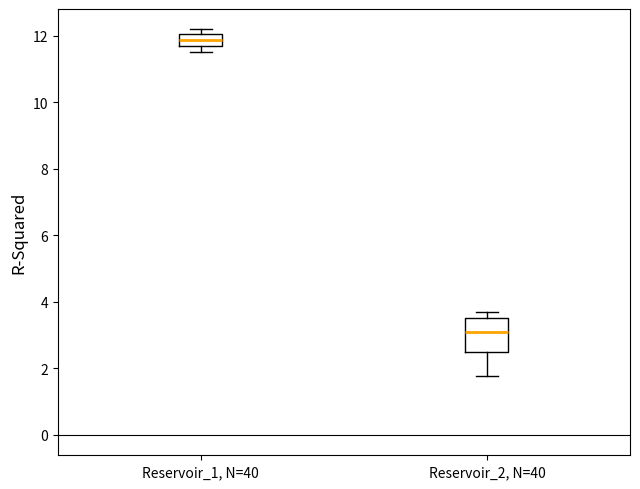

Reading left to right, transcribe this box plot: for each box, give where its median line is, the range the box spans, and where its two whiskers end, as read against the y-axis. The values are not printed on the chart, so give them approximately, as read against the axis.

Reservoir_1, N=40: median 11.8 (inside the box), box 11.8 to 12.0, whiskers 11.6 to 12.2
Reservoir_2, N=40: median 3.0, box 2.6 to 3.6, whiskers 1.8 to 3.8